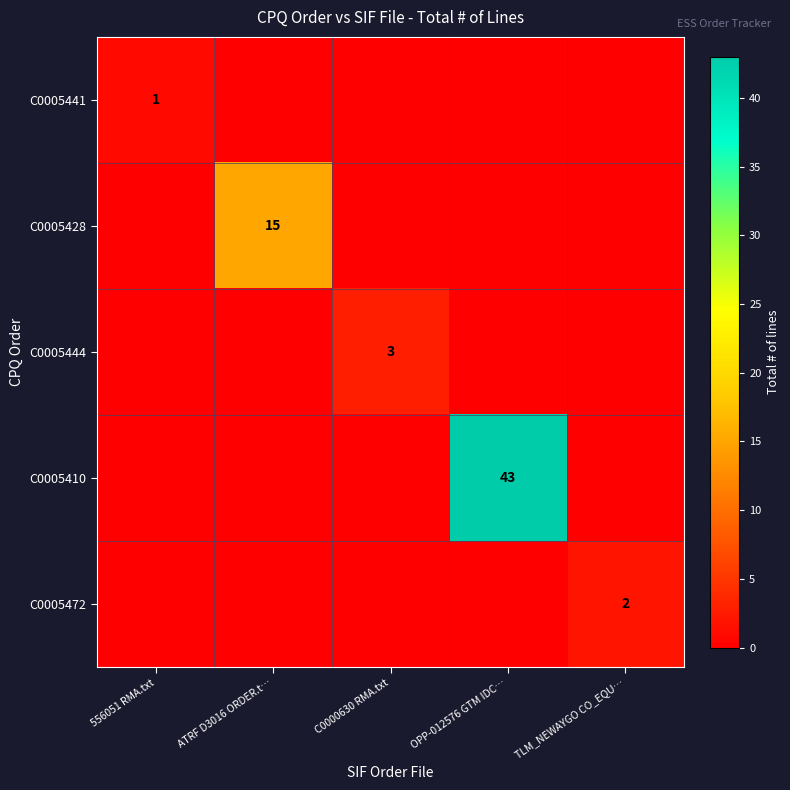

Is it true that C0005441 equals 0 at 556051 RMA.txt?

False